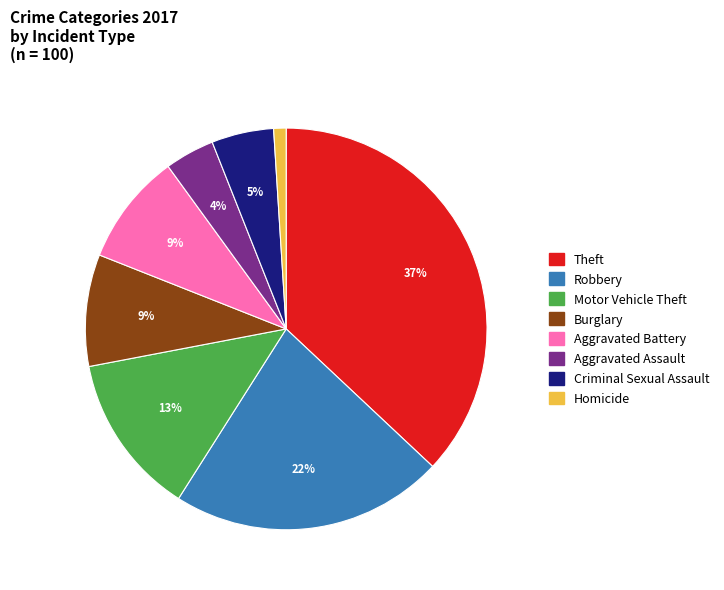

To the nearest percent, what is the average slice percentage?

12%